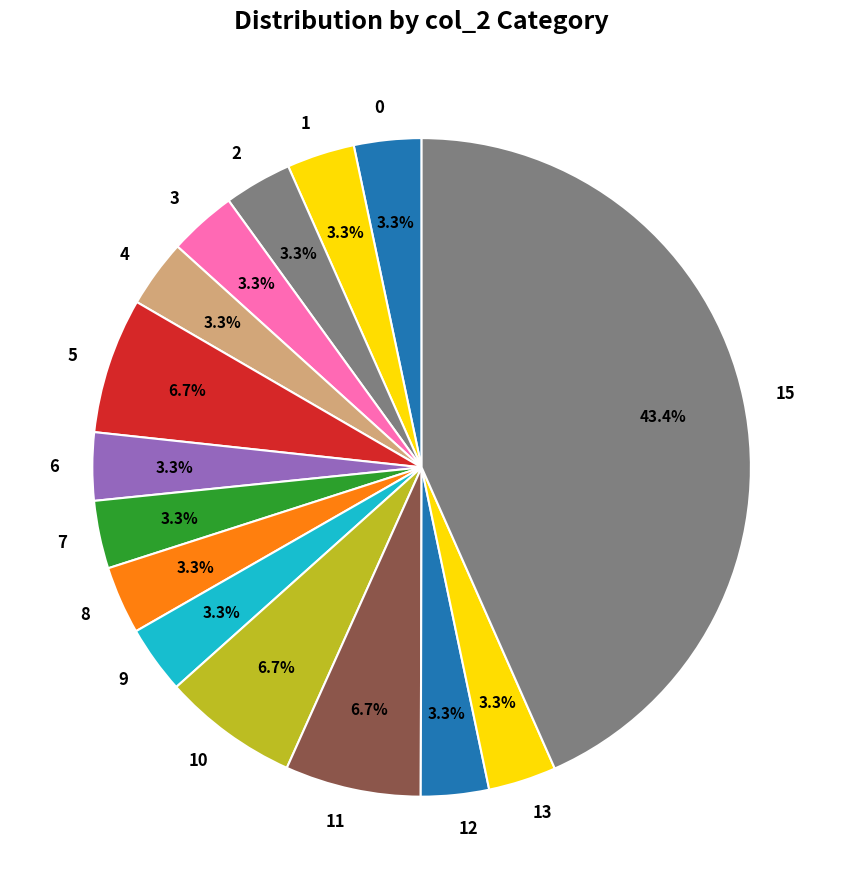

Is it true that 15 is 18% of the pie?

False